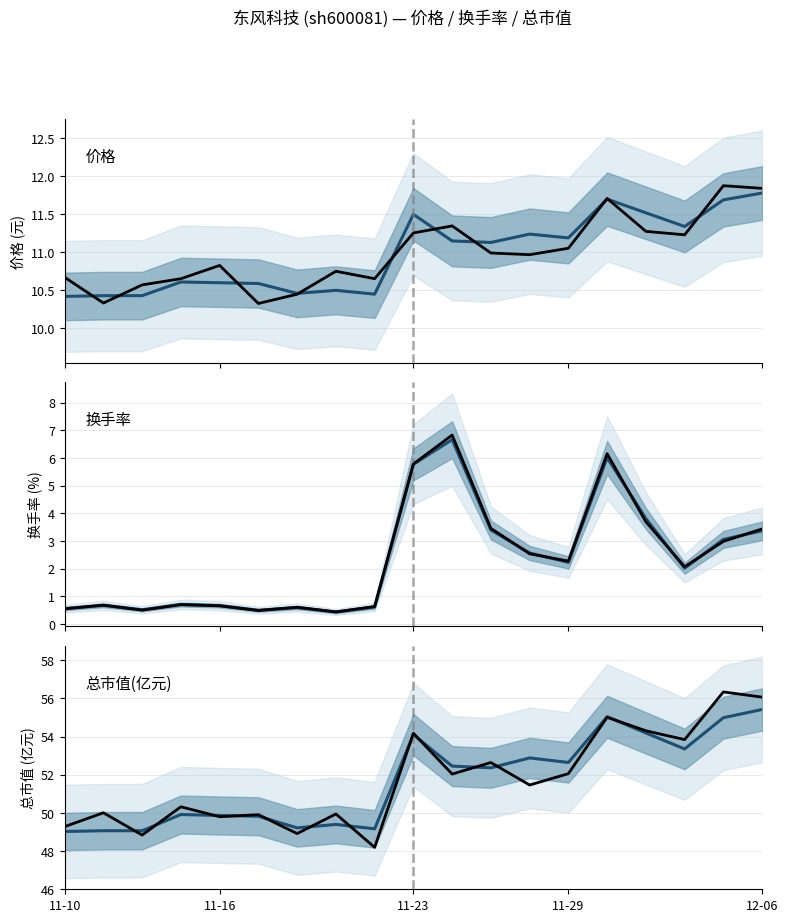

At 13, list the series in order from smallest to largest.

换手率 median, 换手率 actual, 价格 actual, 价格 median, 总市值(亿元) actual, 总市值(亿元) median